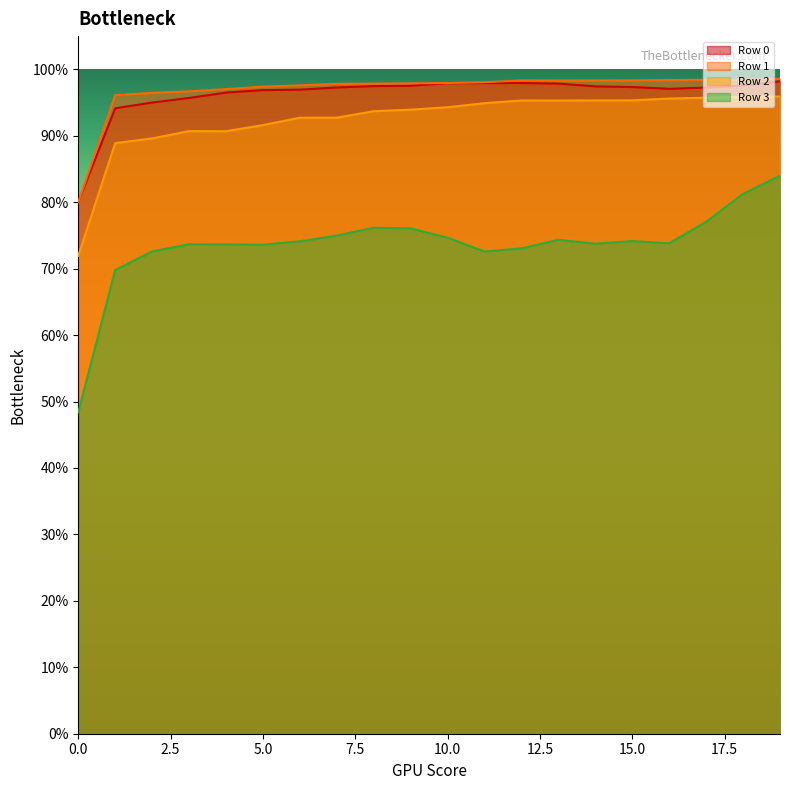

Is it true that Row 0 equals 0.3 at 2?

False